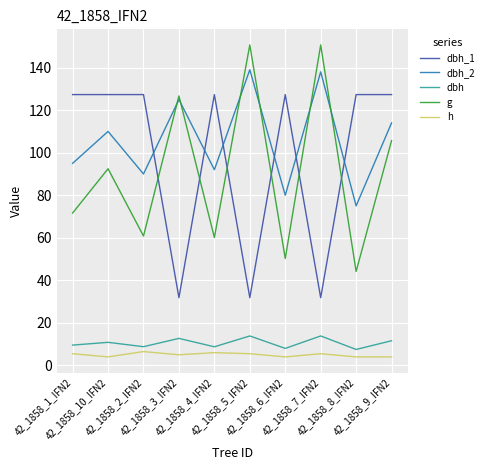

The dbh series shows 7.5 at 42_1858_8_IFN2. True or false?

True